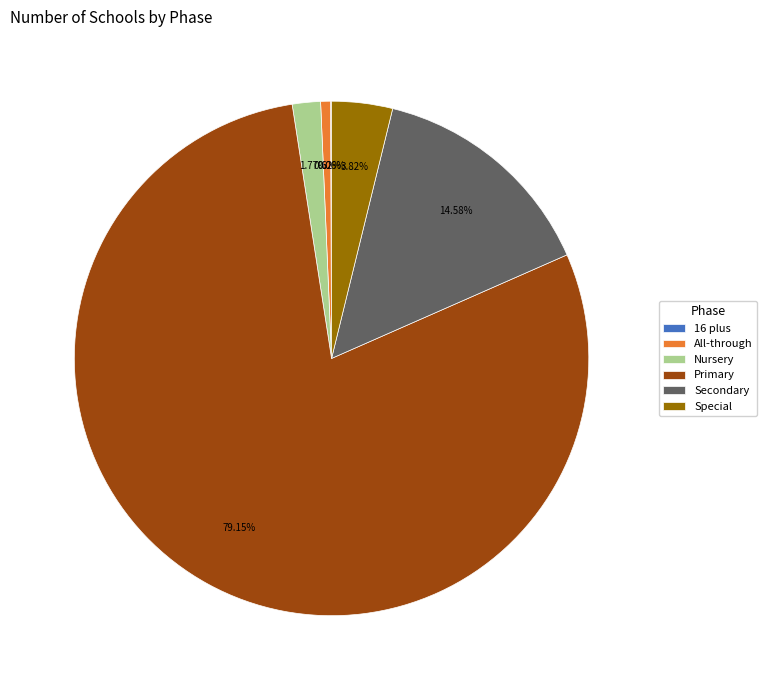

To the nearest percent, what is the average slice percentage?

17%